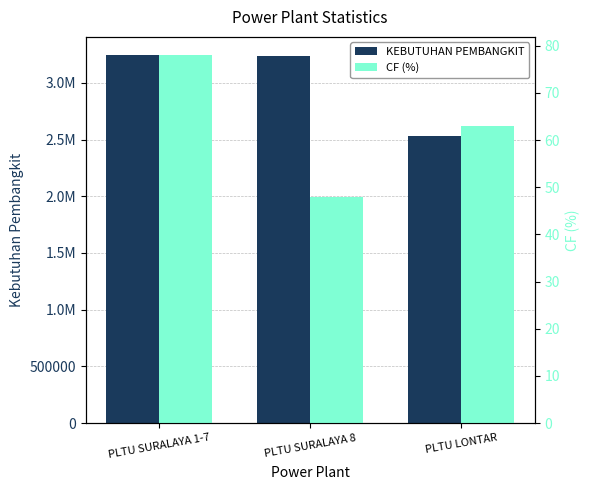

How many bars are there in total?

6